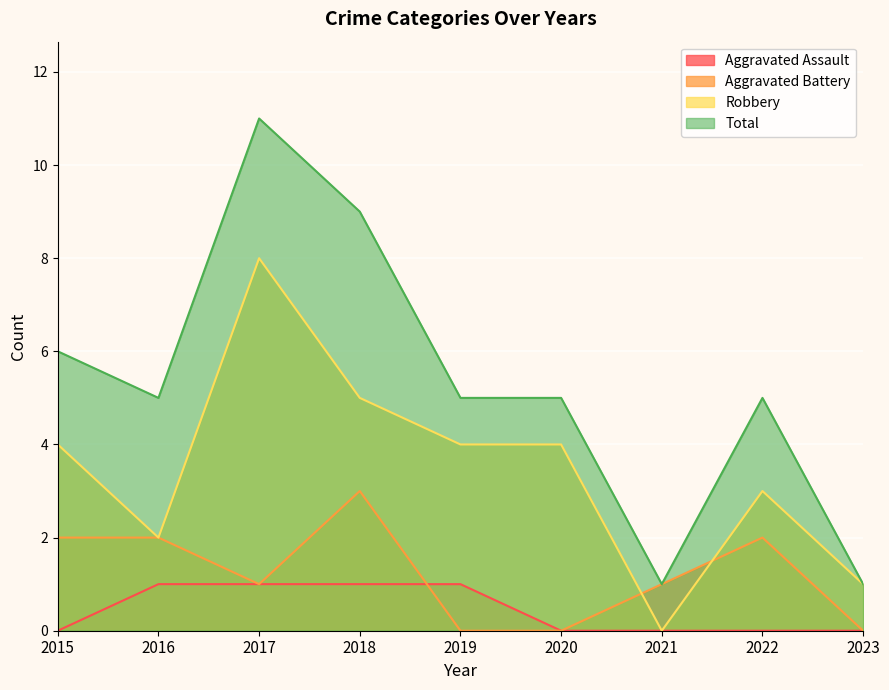

In Total, how many points are higher than both neighbors (excluding endpoints)?

2